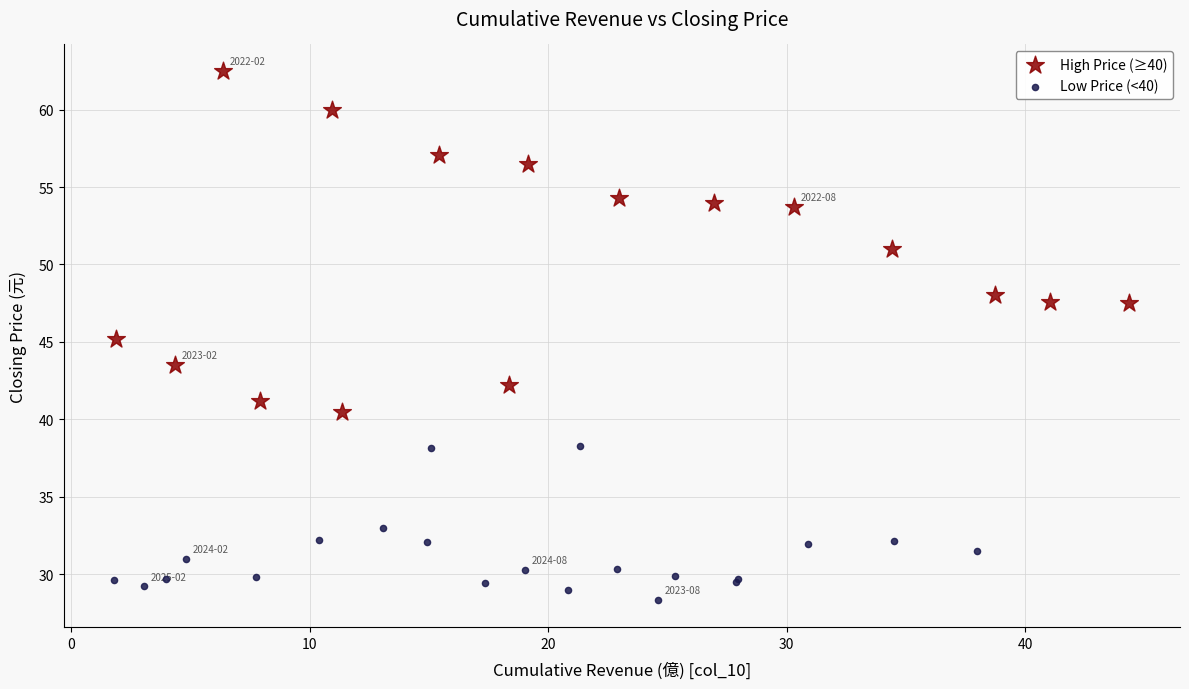

Which series has the widest spread of Y values?

High Price (≥40)